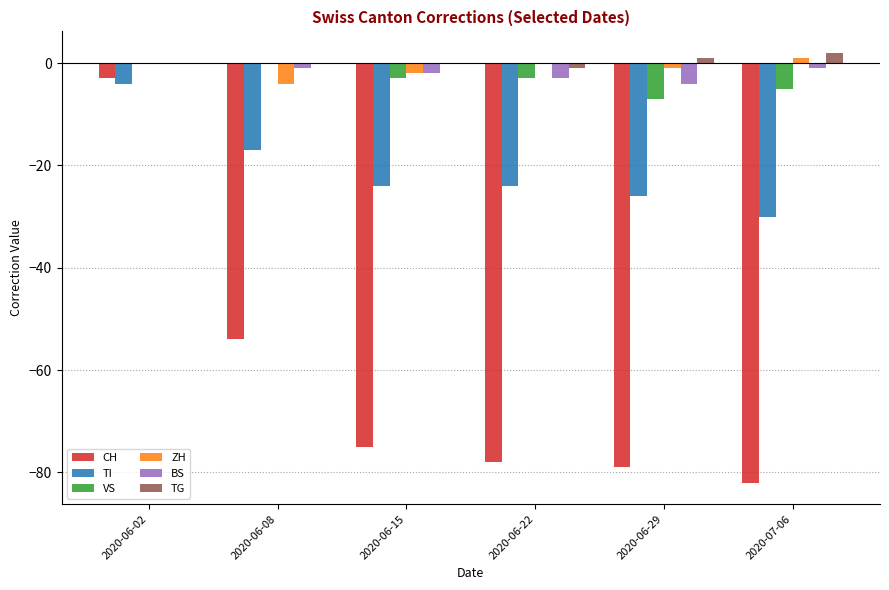

Reading left to right, what are all the values shown in this chart?

CH: 2020-06-02=-3	2020-06-08=-54	2020-06-15=-75	2020-06-22=-78	2020-06-29=-79	2020-07-06=-82
TI: 2020-06-02=-4	2020-06-08=-17	2020-06-15=-24	2020-06-22=-24	2020-06-29=-26	2020-07-06=-30
VS: 2020-06-02=0	2020-06-08=0	2020-06-15=-3	2020-06-22=-3	2020-06-29=-7	2020-07-06=-5
ZH: 2020-06-02=0	2020-06-08=-4	2020-06-15=-2	2020-06-22=0	2020-06-29=-1	2020-07-06=1
BS: 2020-06-02=0	2020-06-08=-1	2020-06-15=-2	2020-06-22=-3	2020-06-29=-4	2020-07-06=-1
TG: 2020-06-02=0	2020-06-08=0	2020-06-15=0	2020-06-22=-1	2020-06-29=1	2020-07-06=2